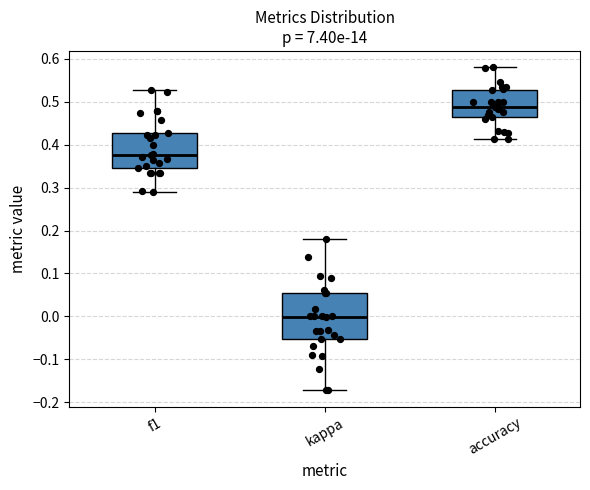

Which box's median line is the lowest?

kappa